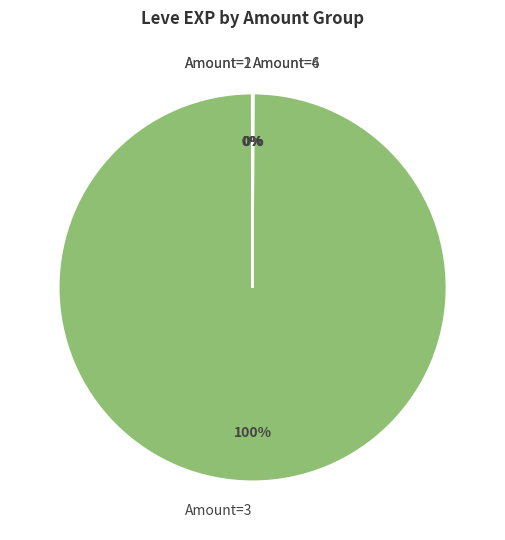

Does Amount=3 represent more than half of the total?

Yes